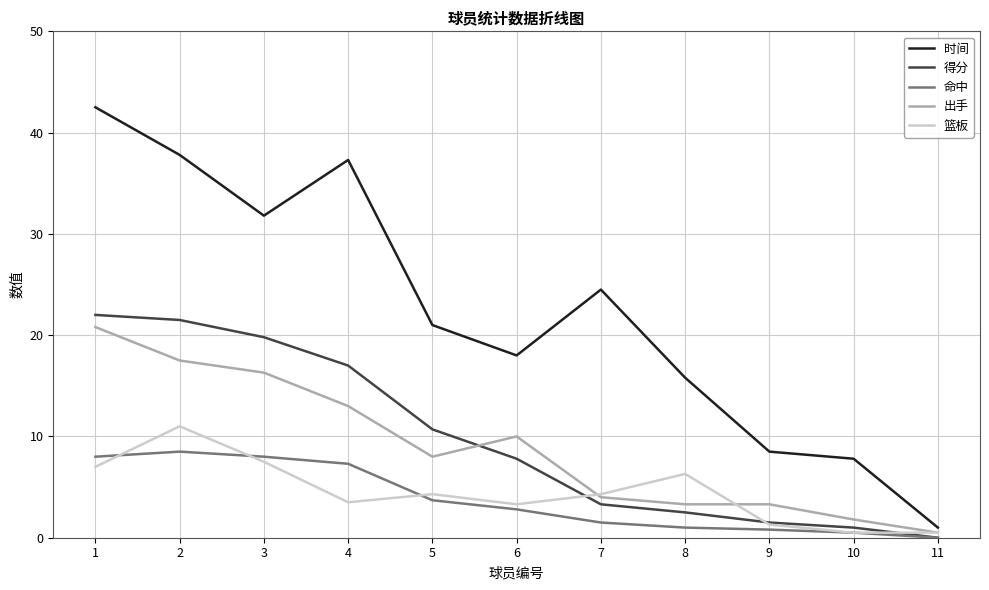

What are all the series names shown in the legend?

时间, 得分, 命中, 出手, 篮板